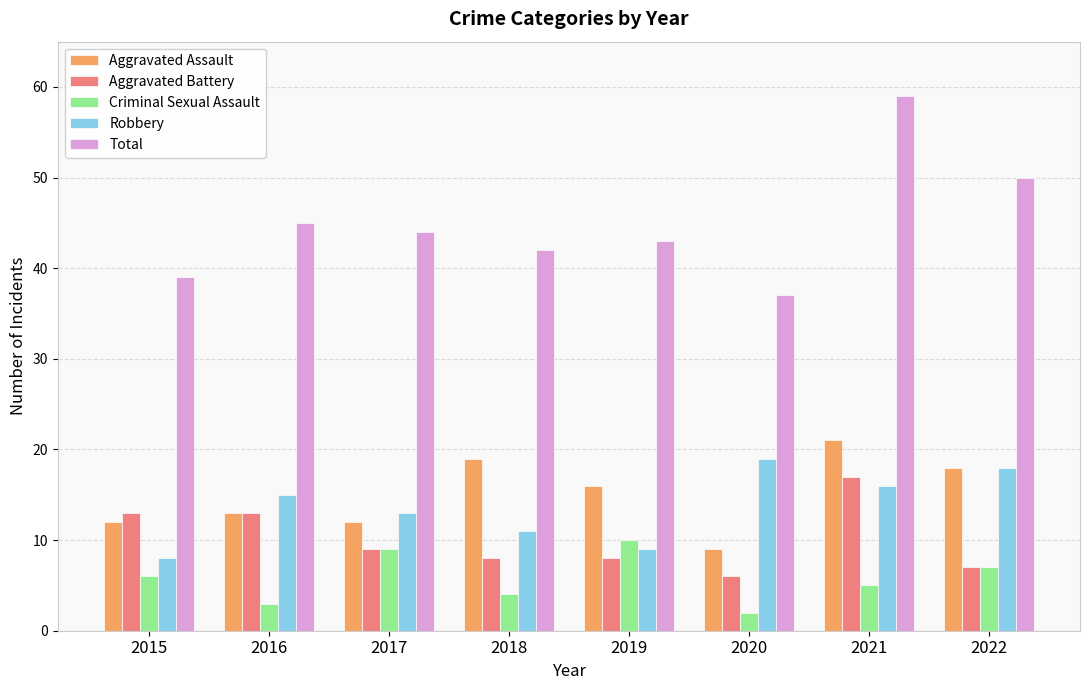

The value of Total at 2018 is 42. True or false?

True